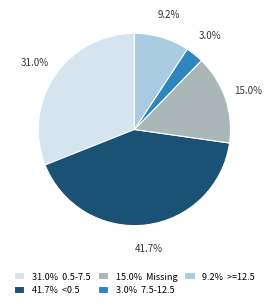

Which has a higher value, 3.0% 7.5-12.5 or 41.7% <0.5?

41.7% <0.5